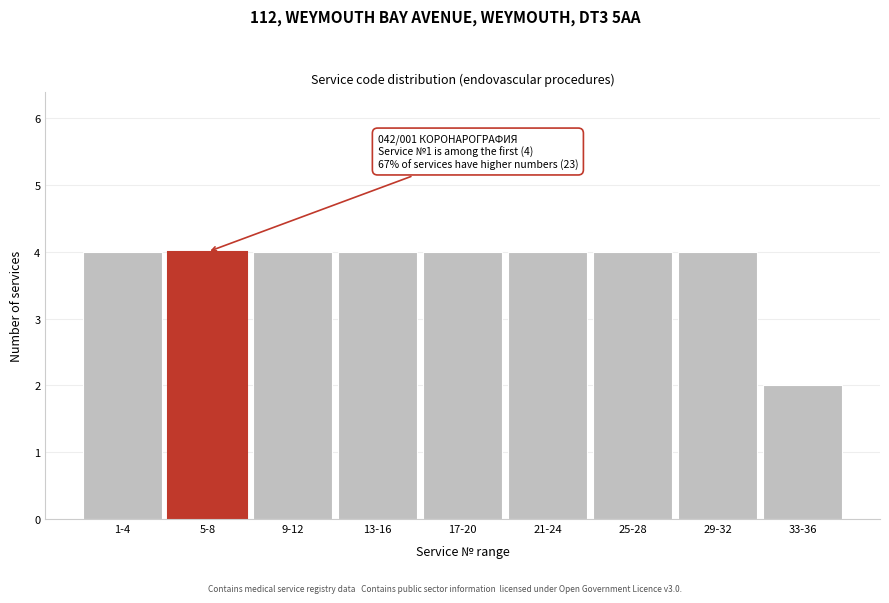

Reading left to right, what are all the values shown in this chart?

4	4	4	4	4	4	4	4	2